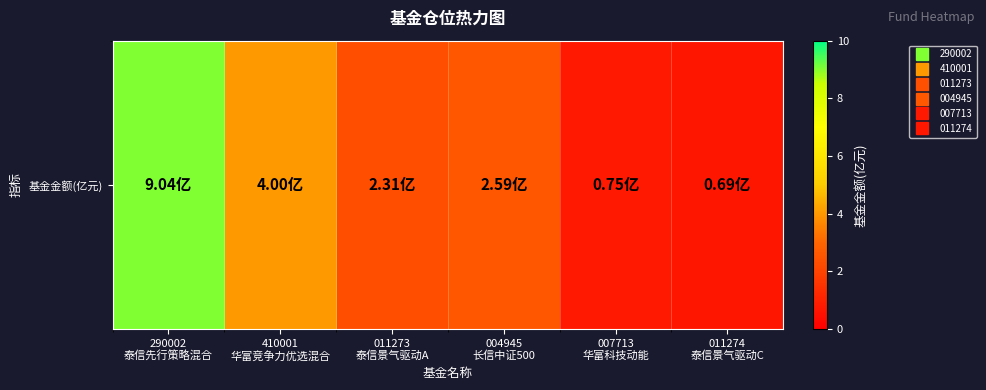

List the labels in order of value, smallest first.

011274
泰信景气驱动C, 007713
华富科技动能, 011273
泰信景气驱动A, 004945
长信中证500, 410001
华富竞争力优选混合, 290002
泰信先行策略混合